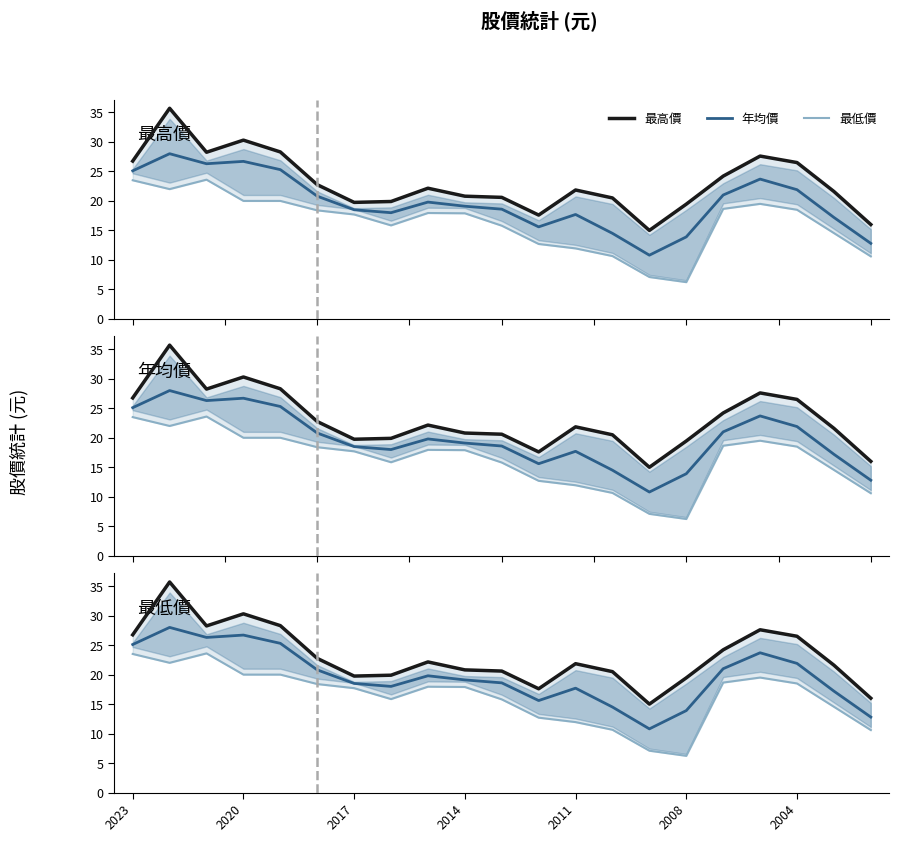

What is the value of the 最高價 point at the 12th from the left?

17.6